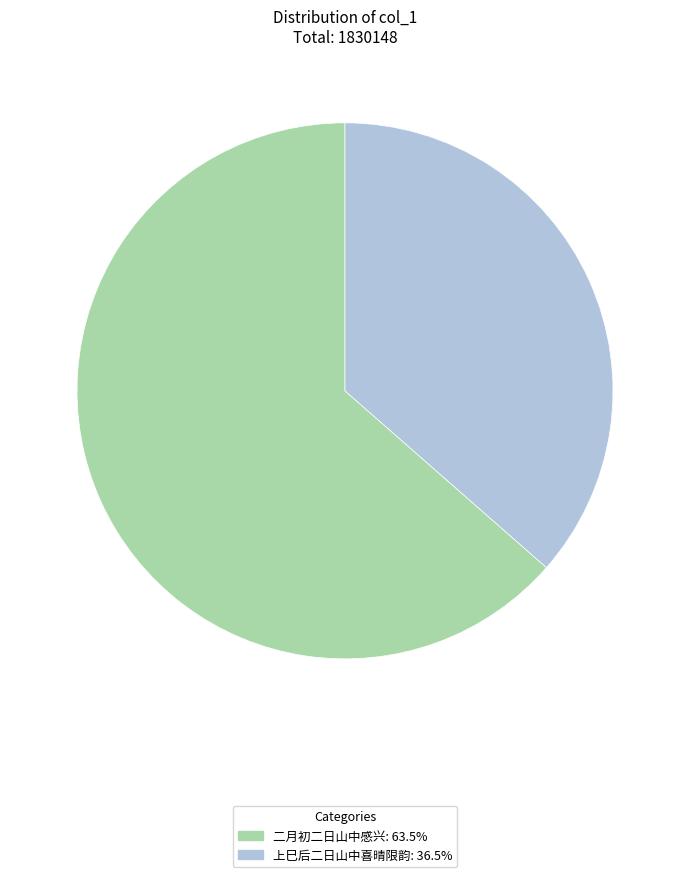

How many segments does this pie chart have?

2